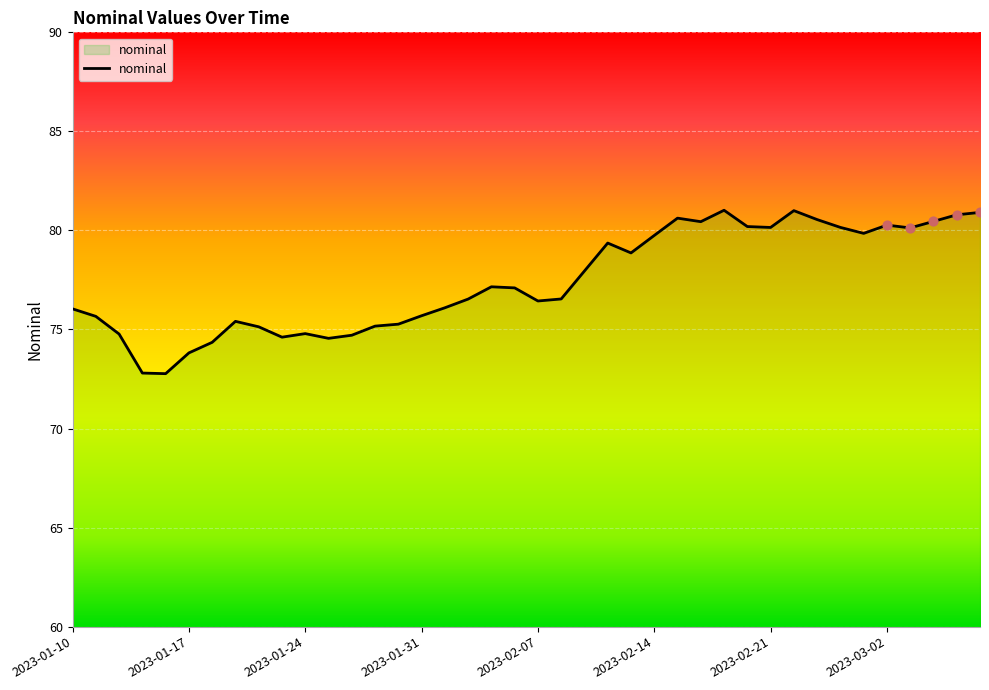

What is the maximum value shown in the chart?

81.0